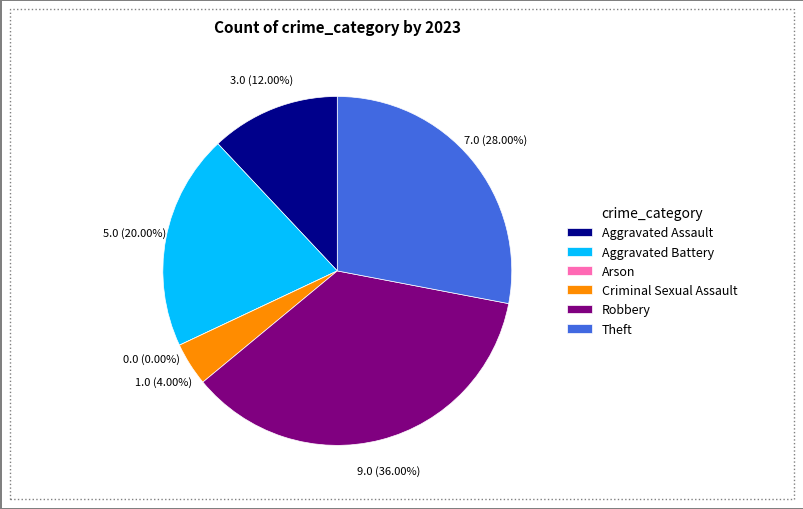

Rank the categories by value from lowest to highest.

Arson, Criminal Sexual Assault, Aggravated Assault, Aggravated Battery, Theft, Robbery